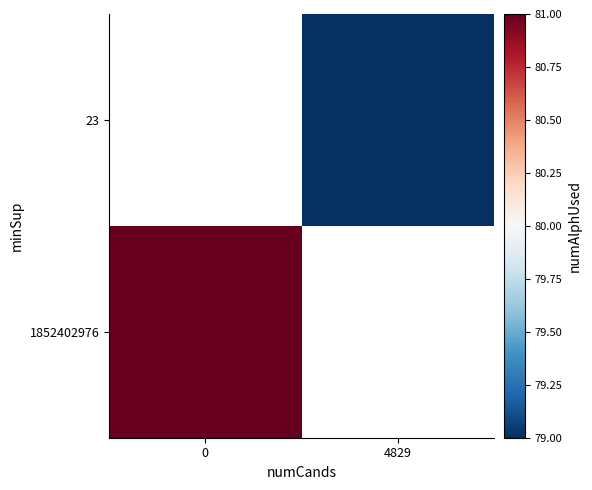

At how many categories does at least one series exceed 79?

1